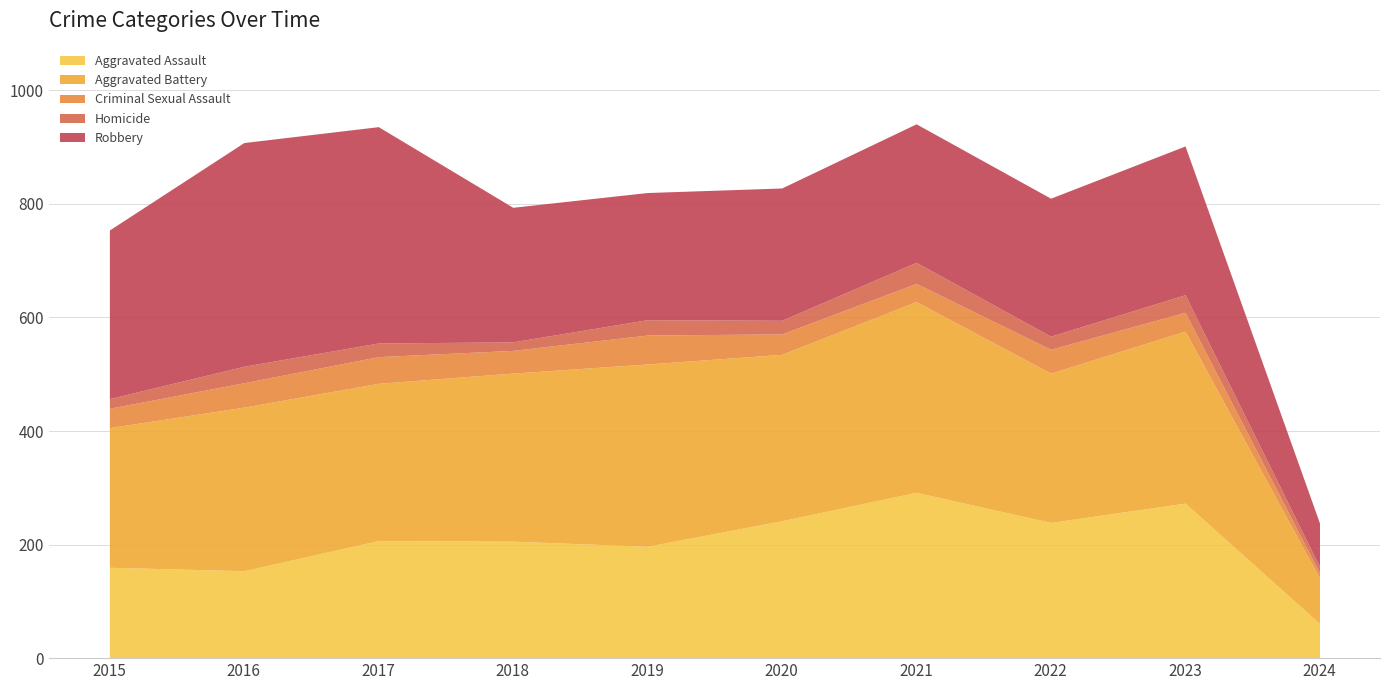

True or false: Homicide has more than 0 interior local peaks.

True